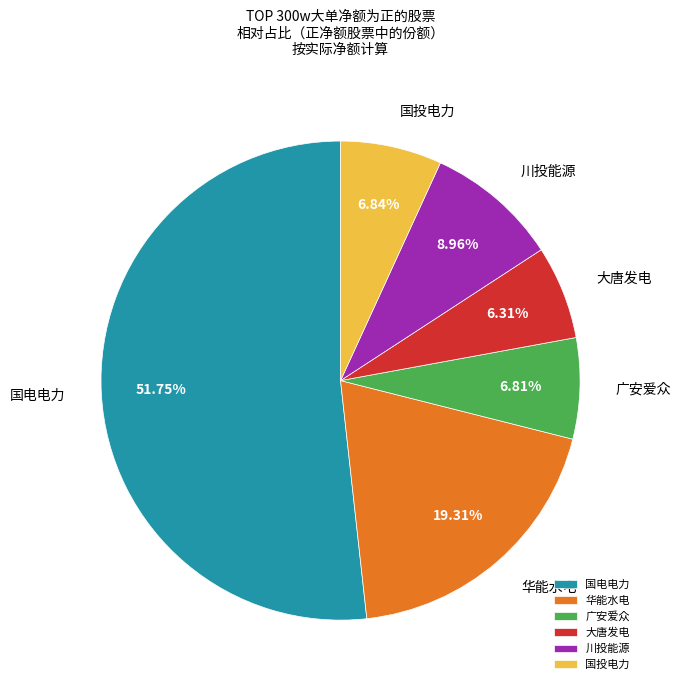

How many slices are in this pie chart?

6